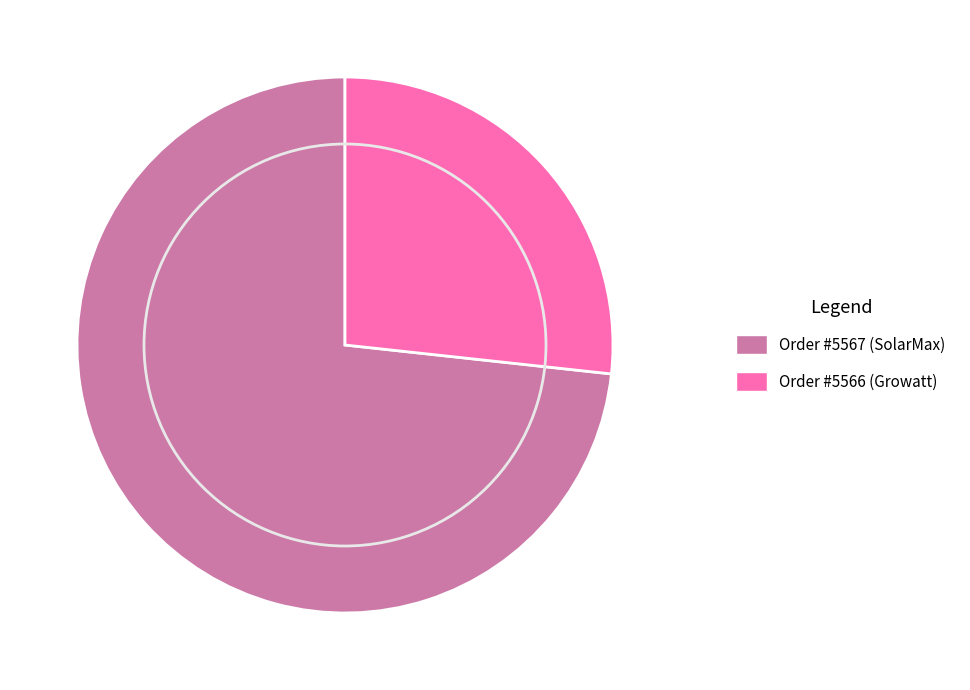

Is there a majority slice in this chart?

Yes